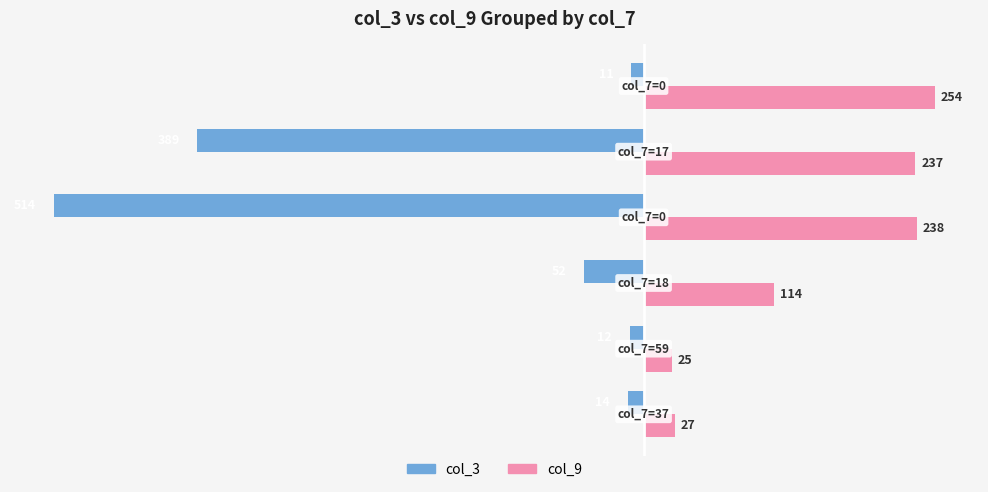

What is the highest value of the col_3 series?

-11